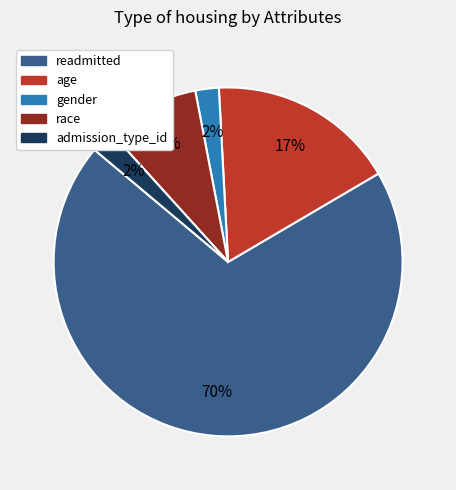

To the nearest percent, what portion does age represent?

17%